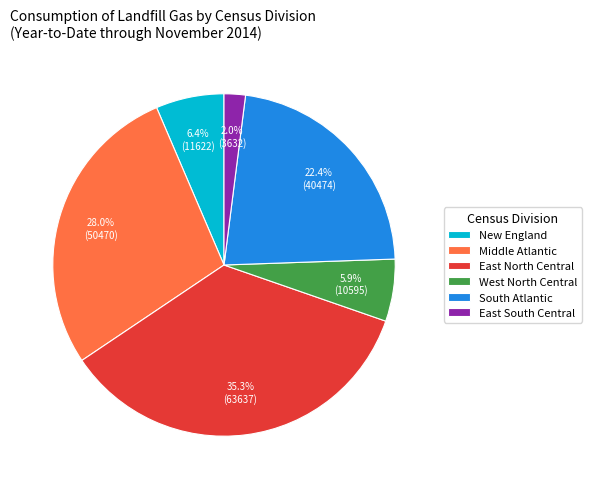

Combined, do New England and Middle Atlantic account for over 50%?

No